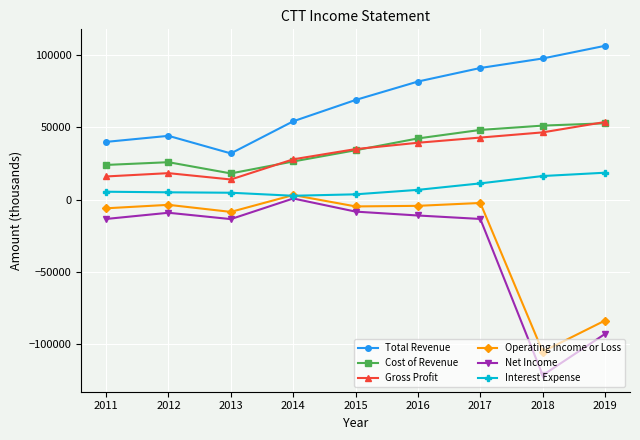

True or false: Cost of Revenue and Interest Expense cross at least once.

False